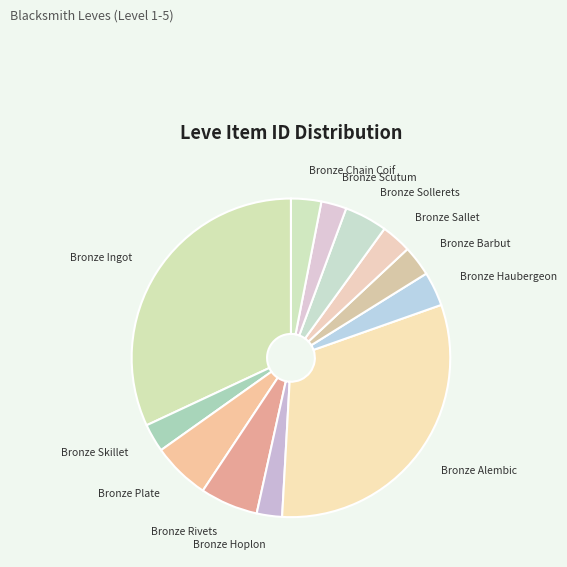

Rank the categories by value from lowest to highest.

Bronze Hoplon, Bronze Scutum, Bronze Skillet, Bronze Chain Coif, Bronze Sallet, Bronze Barbut, Bronze Haubergeon, Bronze Sollerets, Bronze Plate, Bronze Rivets, Bronze Alembic, Bronze Ingot